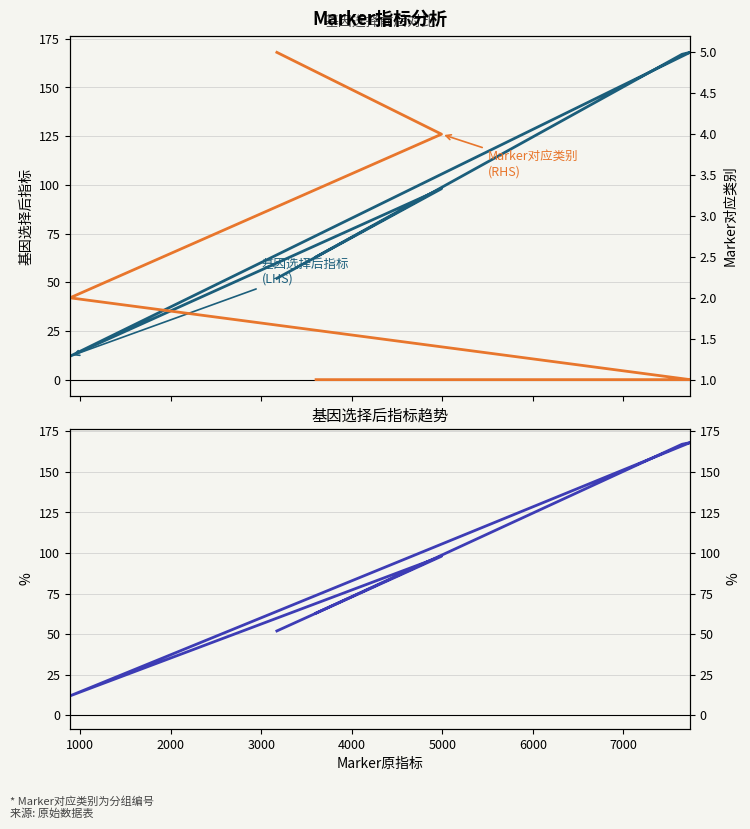

What is the difference between the highest and lowest values at 1000?

166